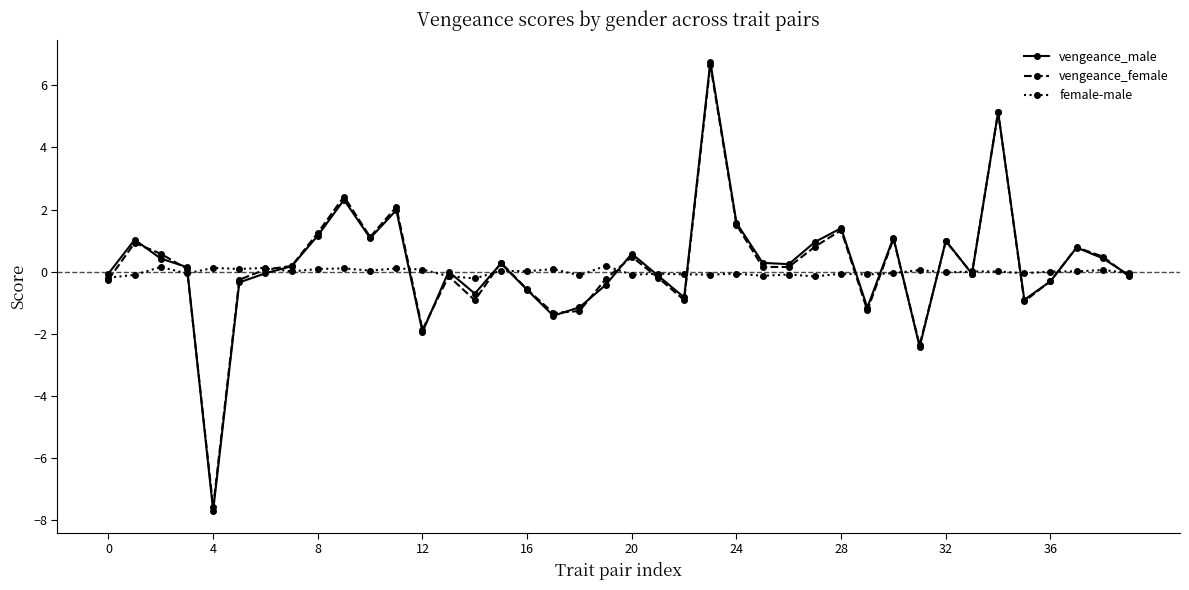

What is the minimum value for vengeance_female?

-7.6